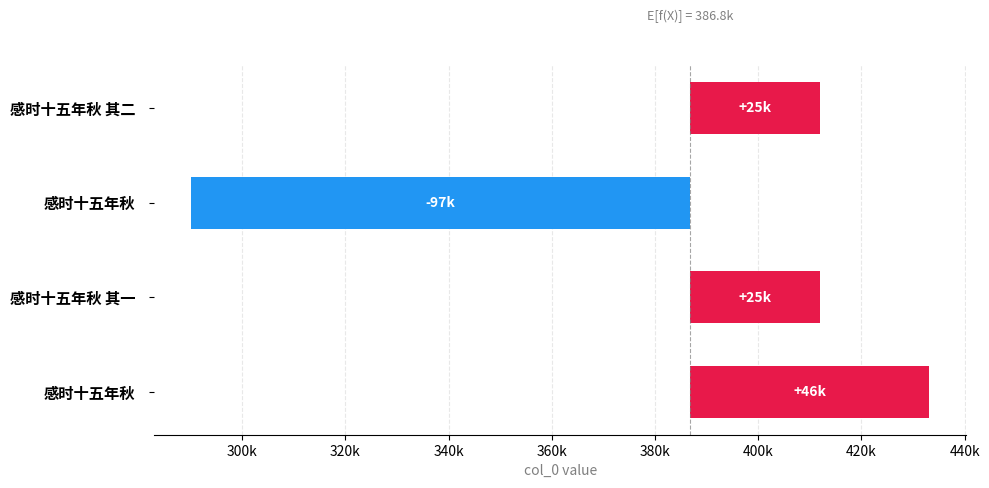

Reading right to left, transcribe all the data shown in this chart.

25143.2	-96657.8	25142.2	46372.2